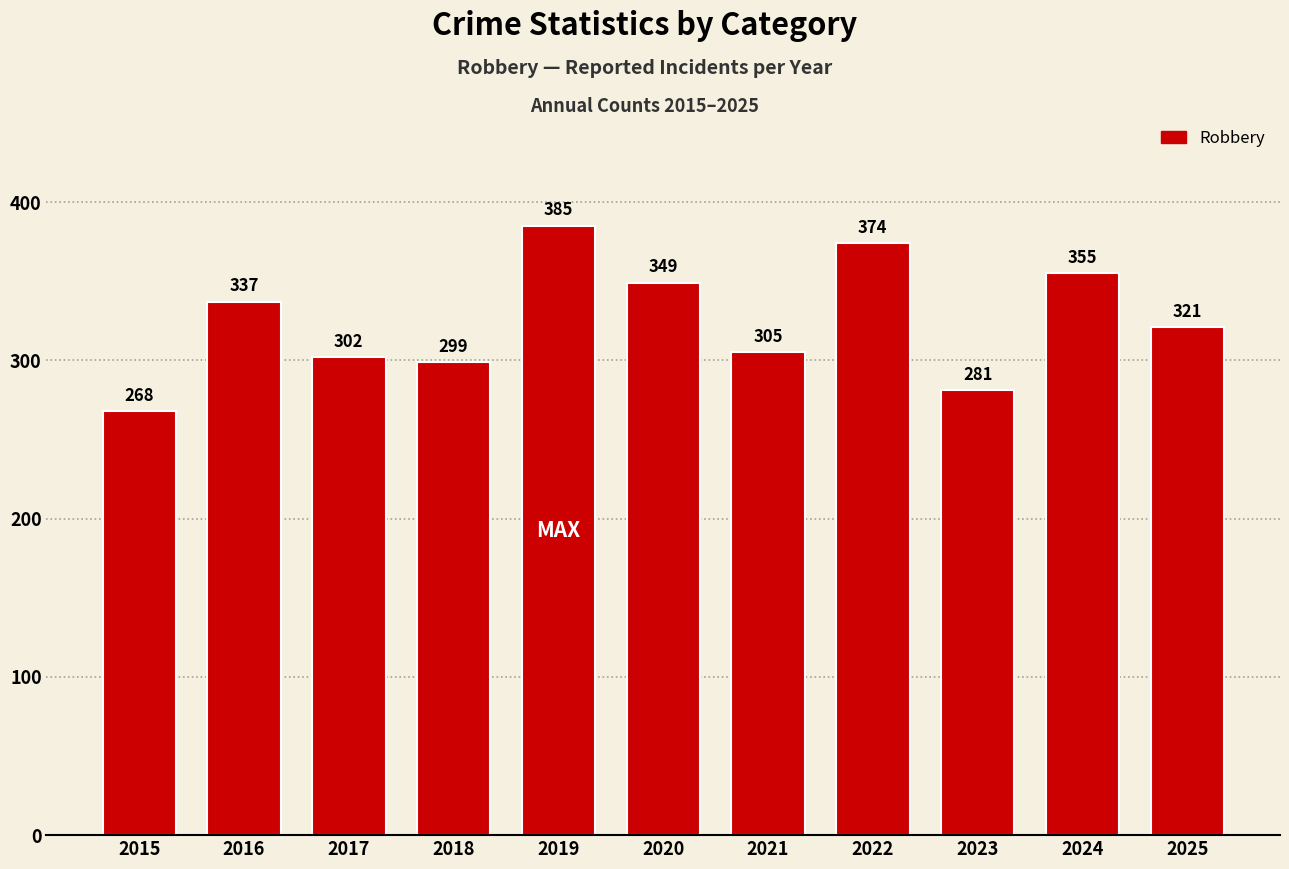

Between 2019 and 2018, which is larger?

2019